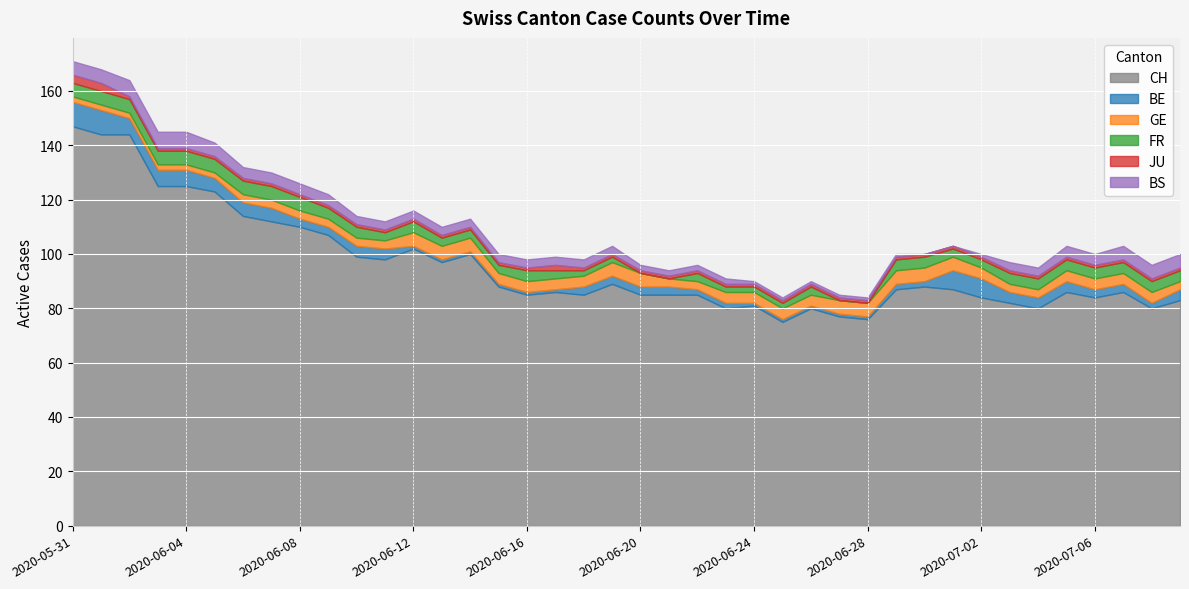

At which label does GE first exceed 4?

2020-06-12